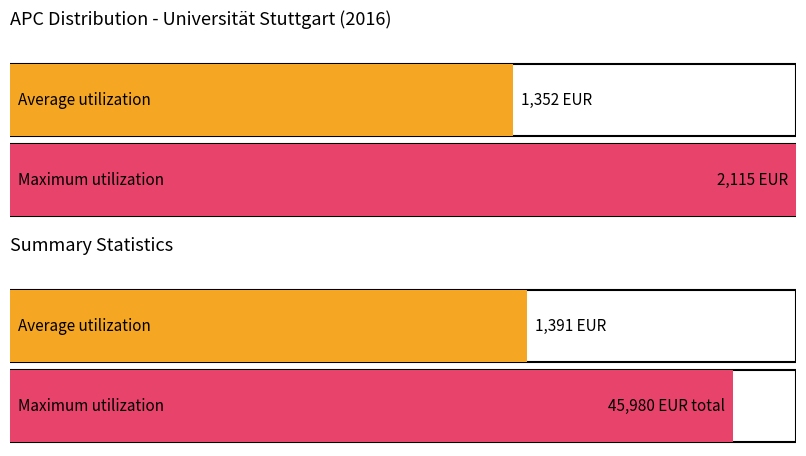

What are all the series names shown in the legend?

Average utilization, Maximum utilization